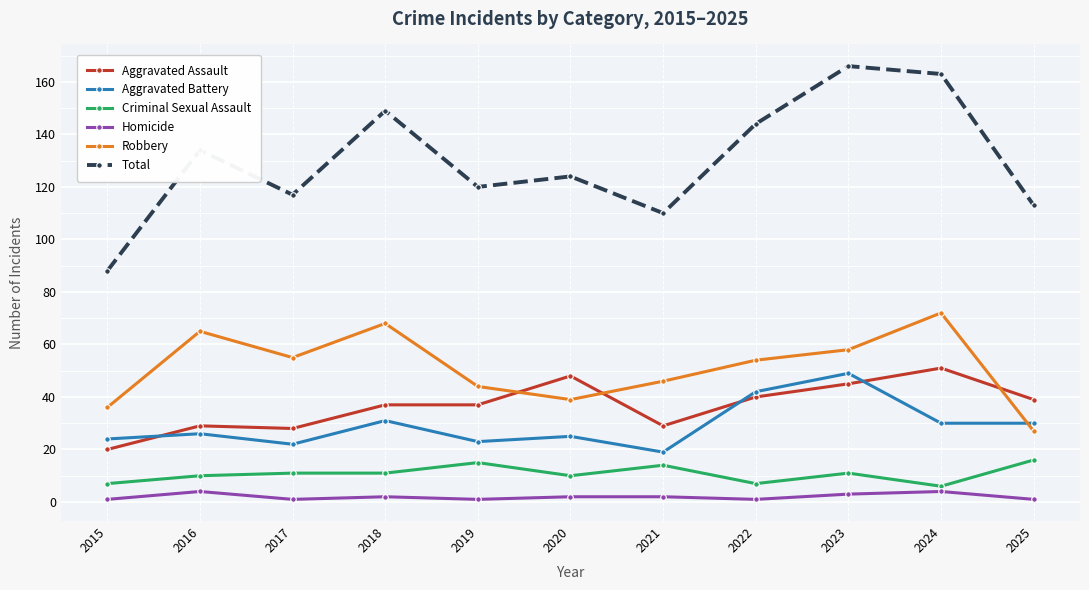

Is the value of Total at 2024 greater than the value of Aggravated Battery at 2021?

Yes